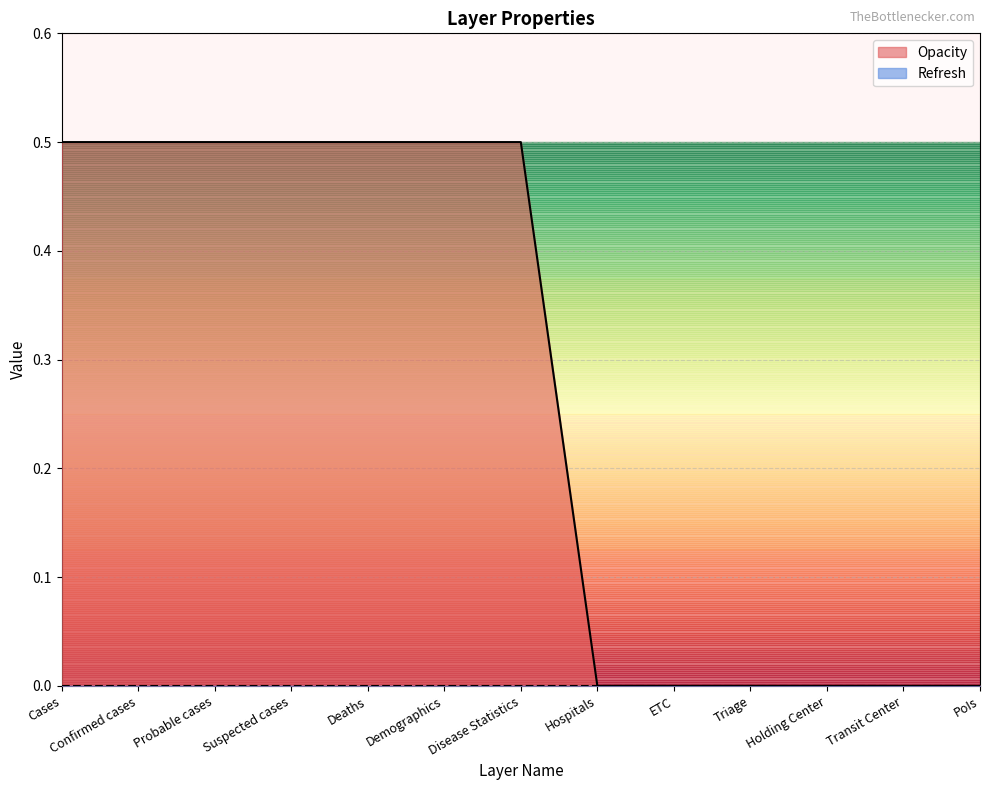

What is the label of the 8th point from the left?

Hospitals